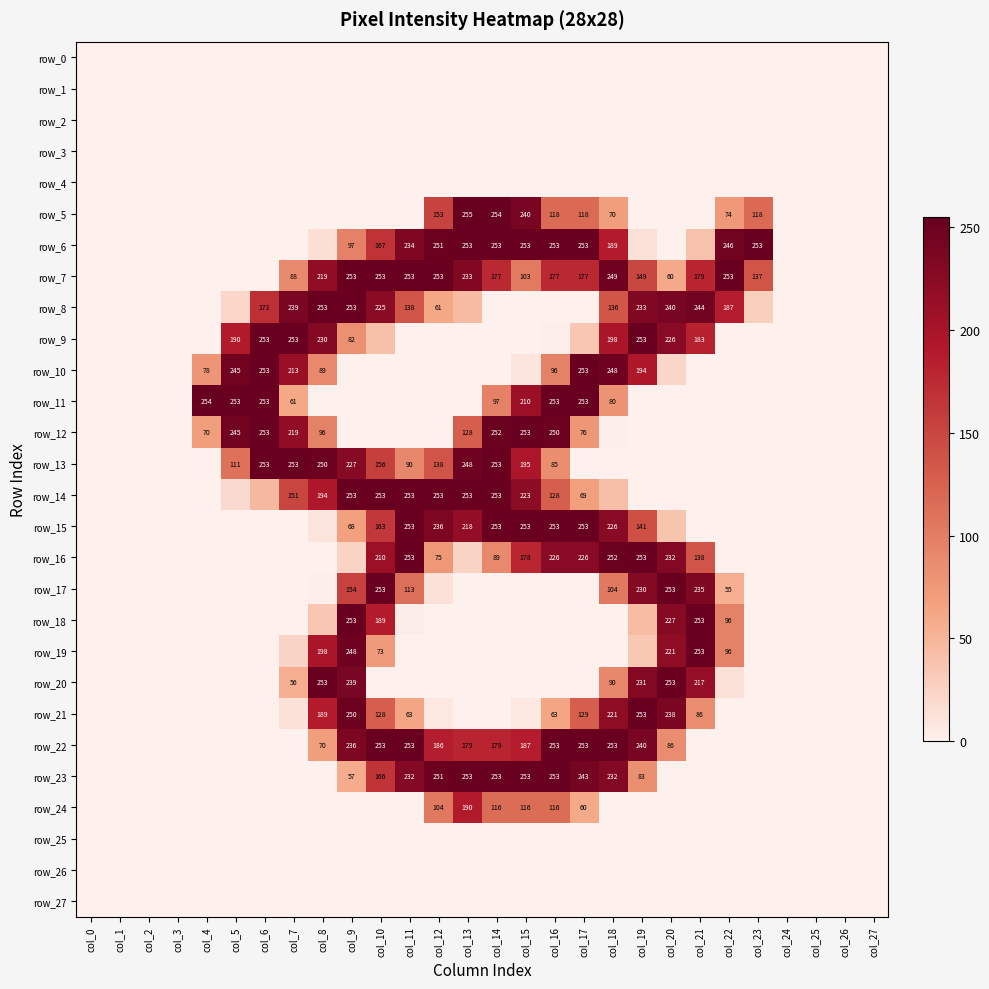

Which series changed the most between col_5 and col_18?

row_22